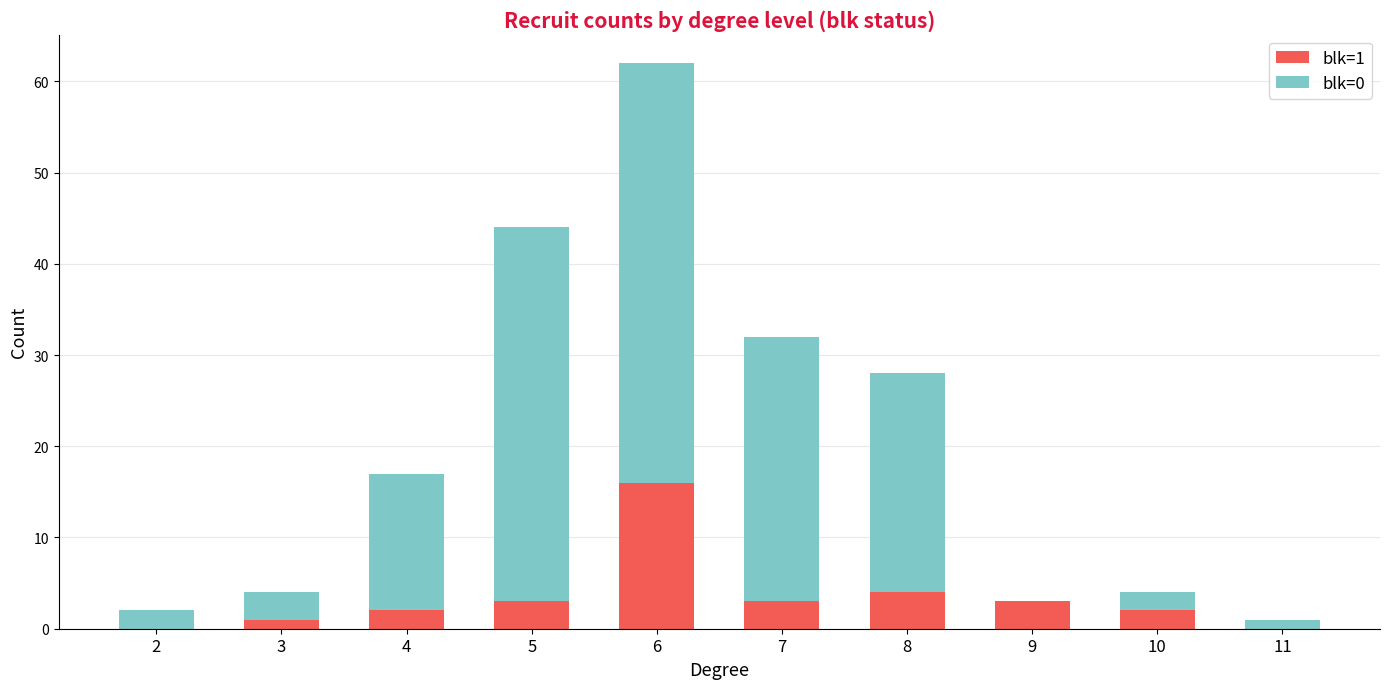

Reading left to right, transcribe the values for blk=1.

2=0	3=1	4=2	5=3	6=16	7=3	8=4	9=3	10=2	11=0